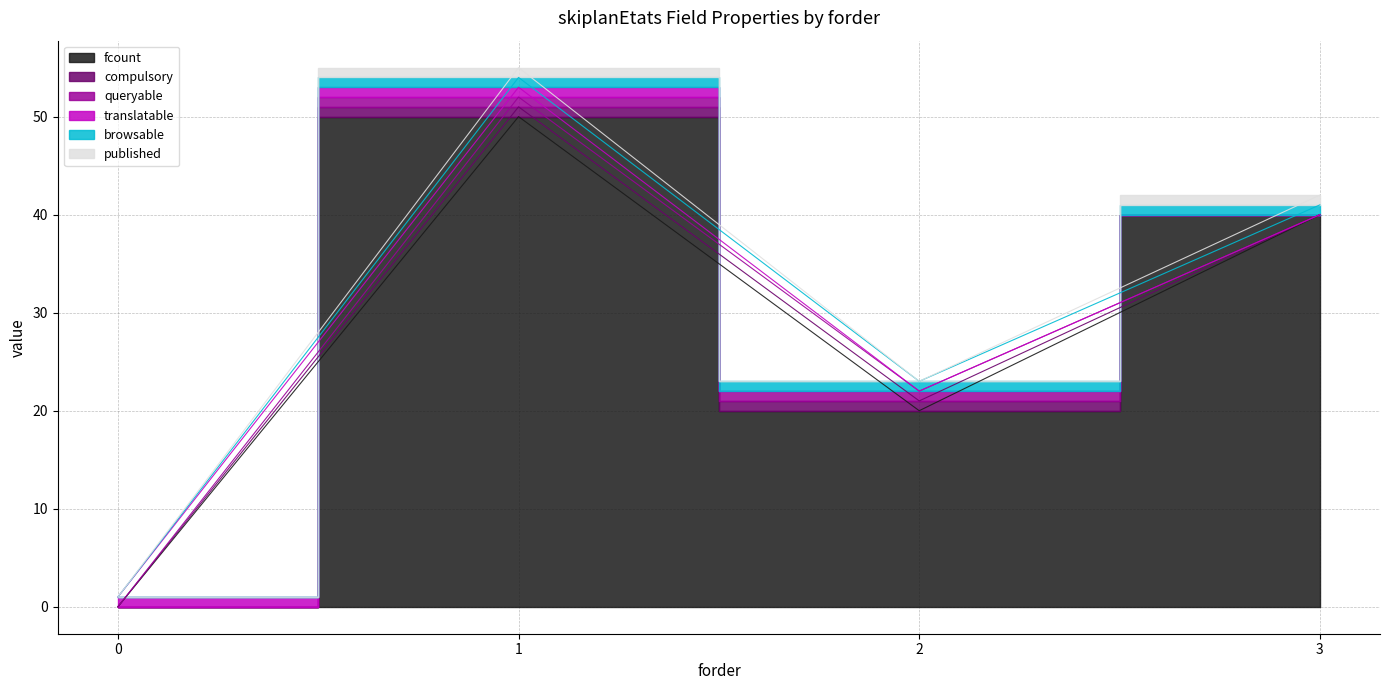

Reading left to right, what are all the values shown in this chart?

fcount: 0	50	20	40
compulsory: 0	1	1	0
queryable: 0	1	1	0
translatable: 1	1	0	0
browsable: 0	1	1	1
published: 0	1	0	1